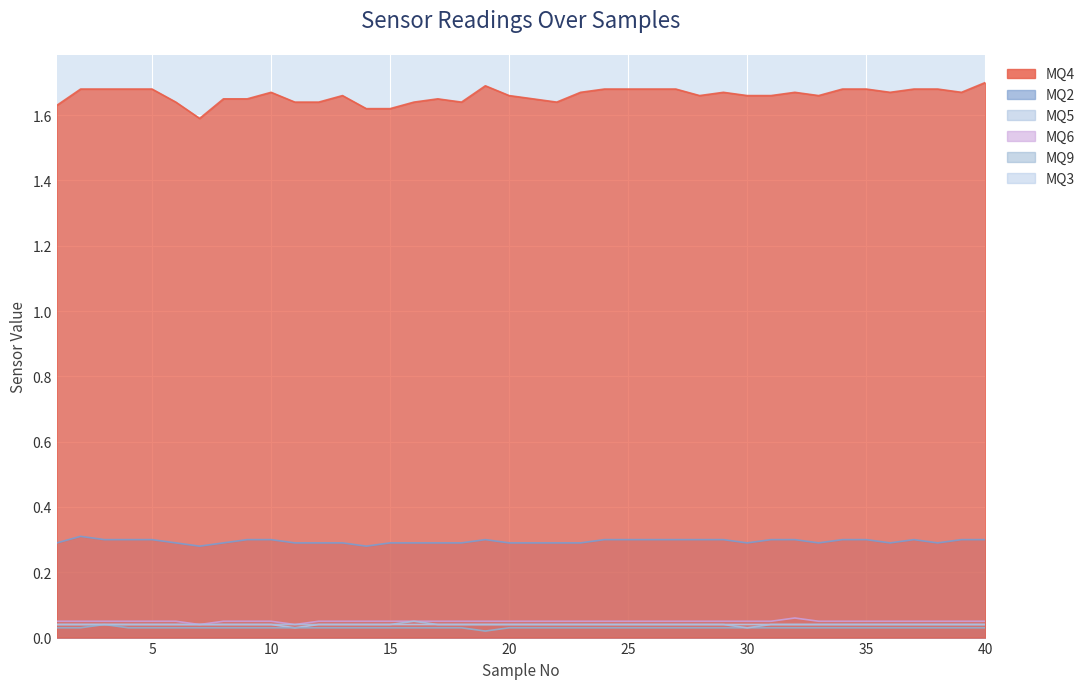

What is the spread (max minus min) of values at 11?

1.6